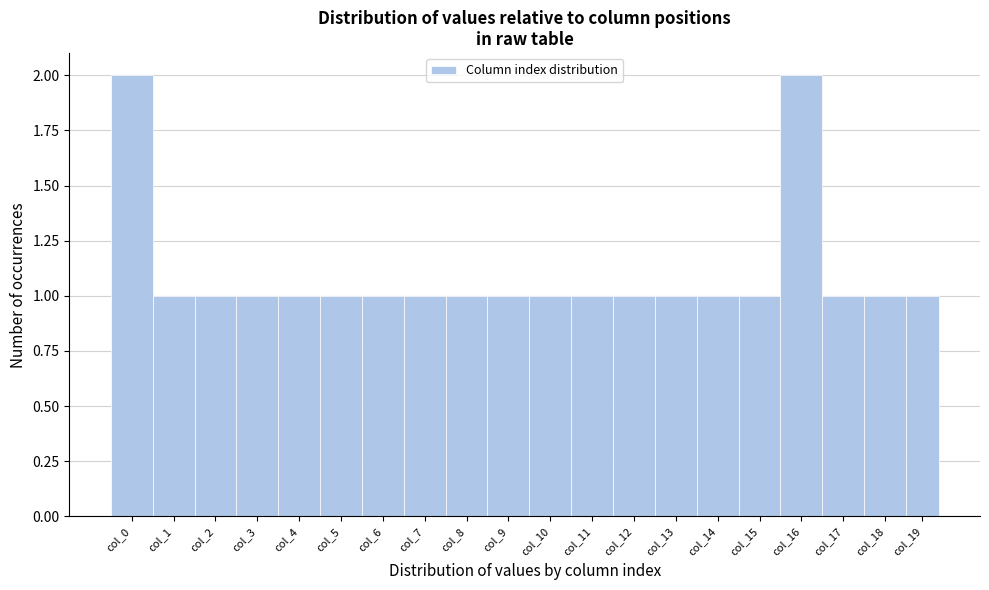

Reading left to right, list all the values displayed in this chart.

col_0=2	col_1=1	col_2=1	col_3=1	col_4=1	col_5=1	col_6=1	col_7=1	col_8=1	col_9=1	col_10=1	col_11=1	col_12=1	col_13=1	col_14=1	col_15=1	col_16=2	col_17=1	col_18=1	col_19=1